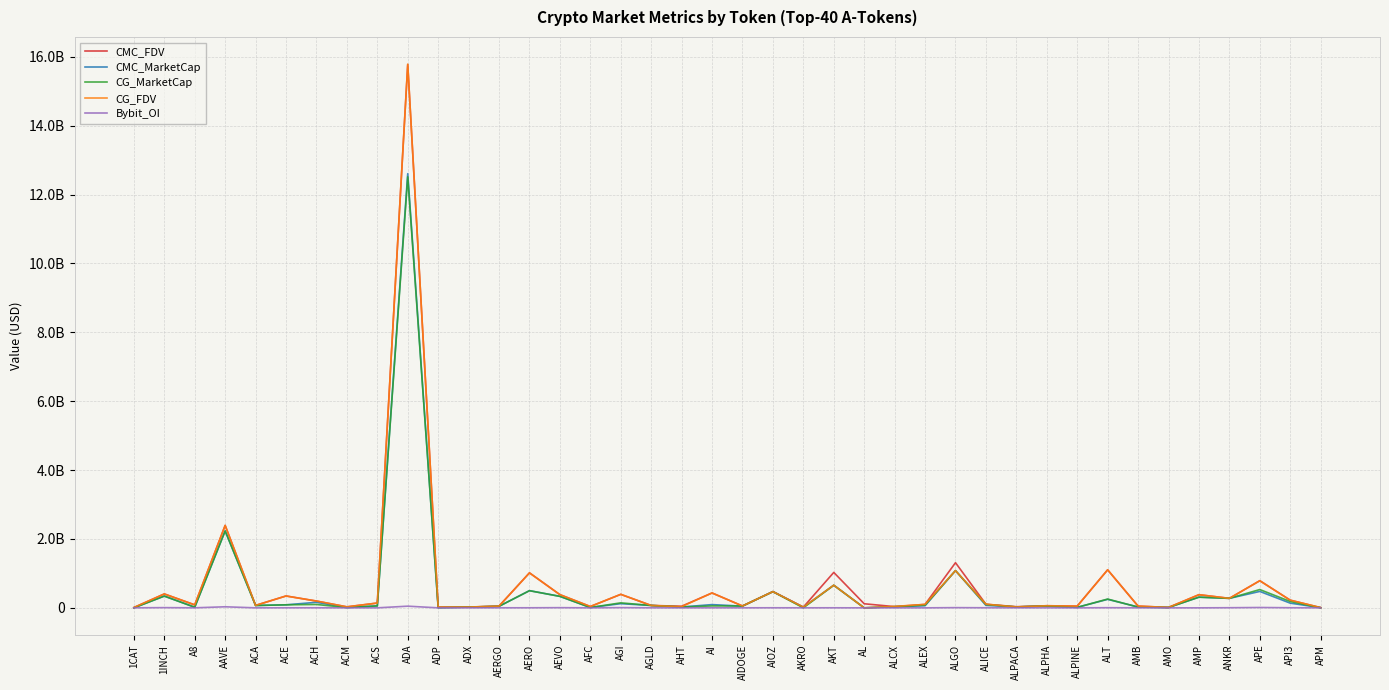

What is the highest value of the CG_FDV series?

15787813817.0